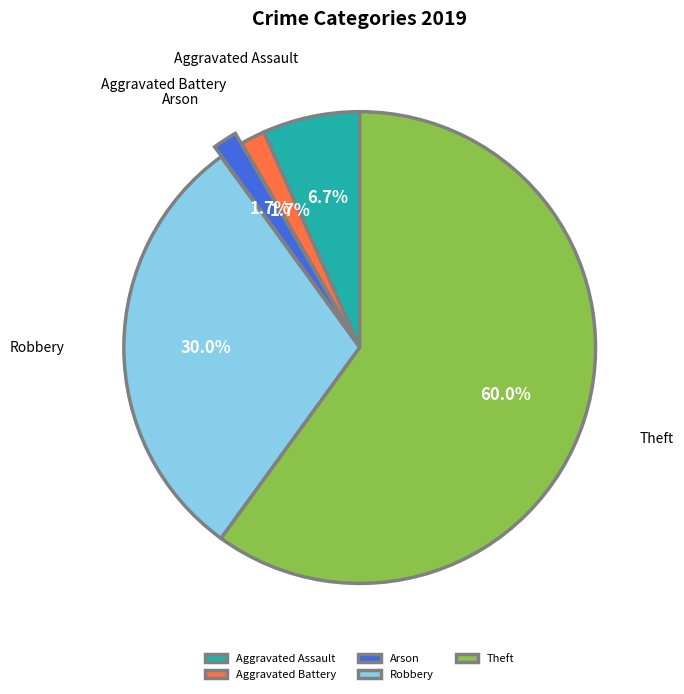

Between Aggravated Battery and Robbery, which is larger?

Robbery